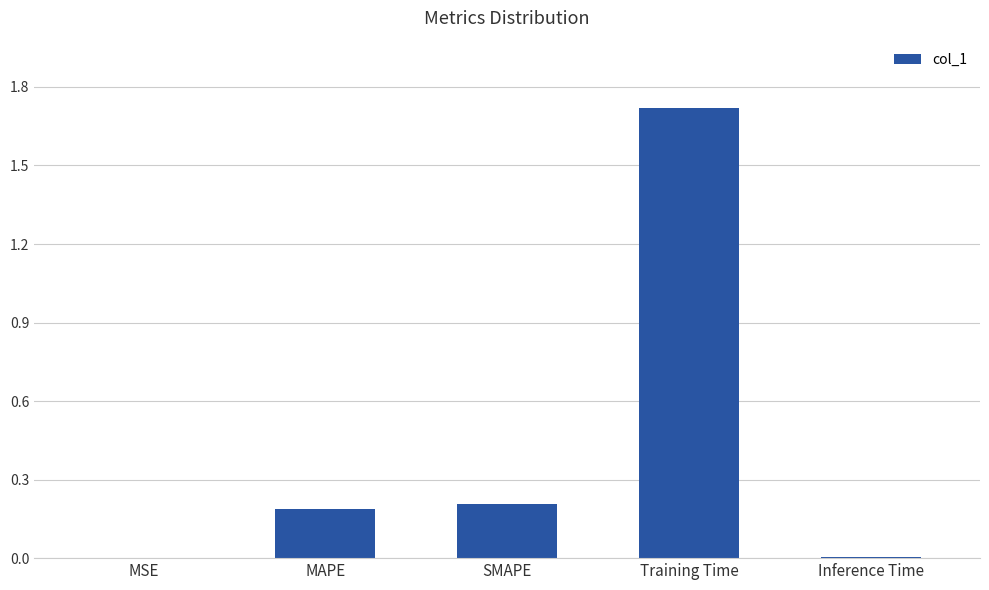

Between Training Time and SMAPE, which is larger?

Training Time